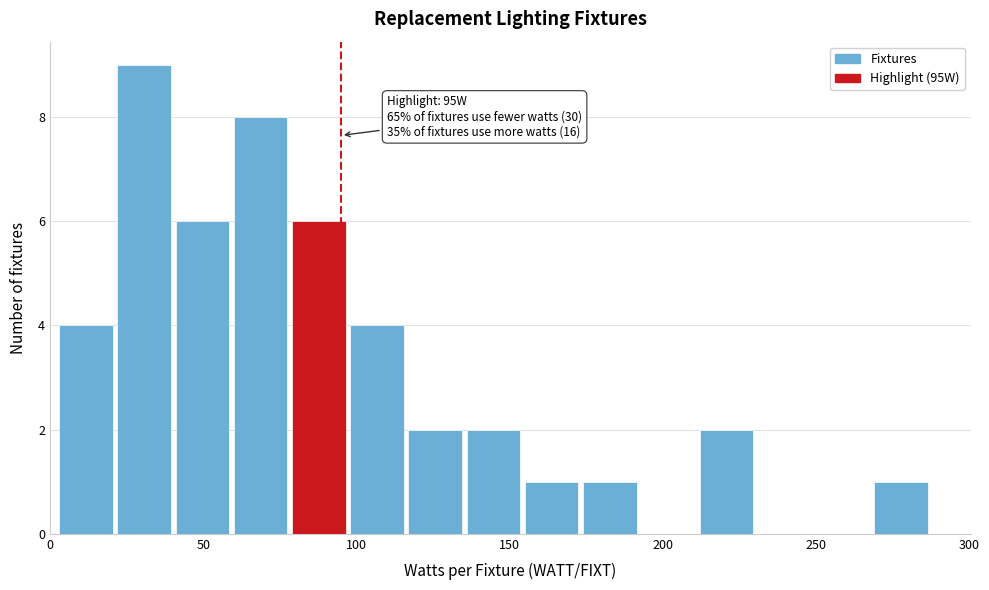

Read against the x-axis, roughly where is the centre of the tallest bar?

30